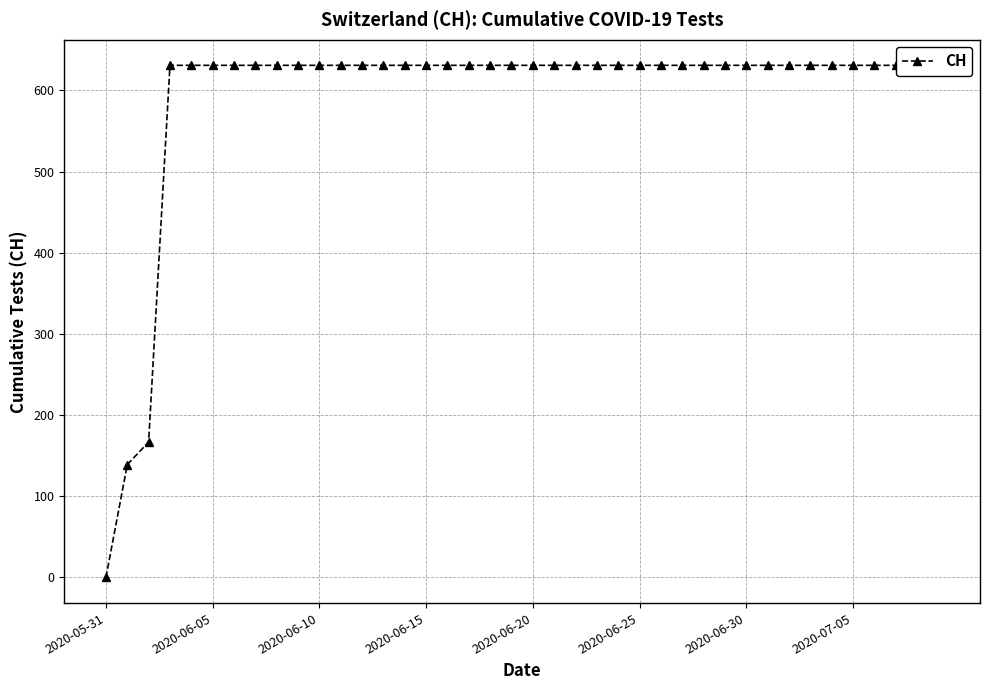

What is the average value?

591